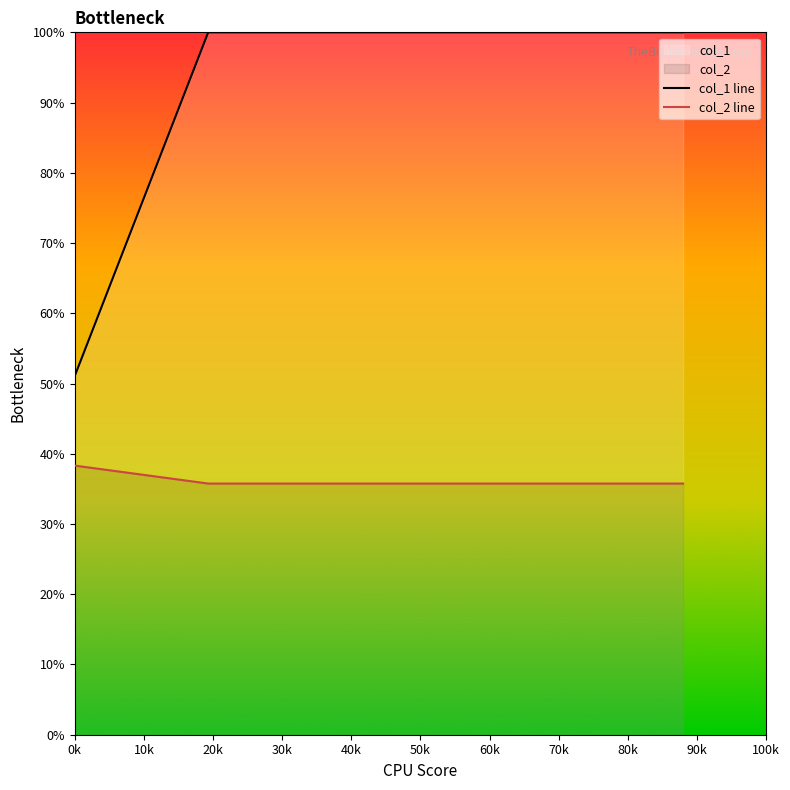

How many col_1 line values are between 1 and 2?

39